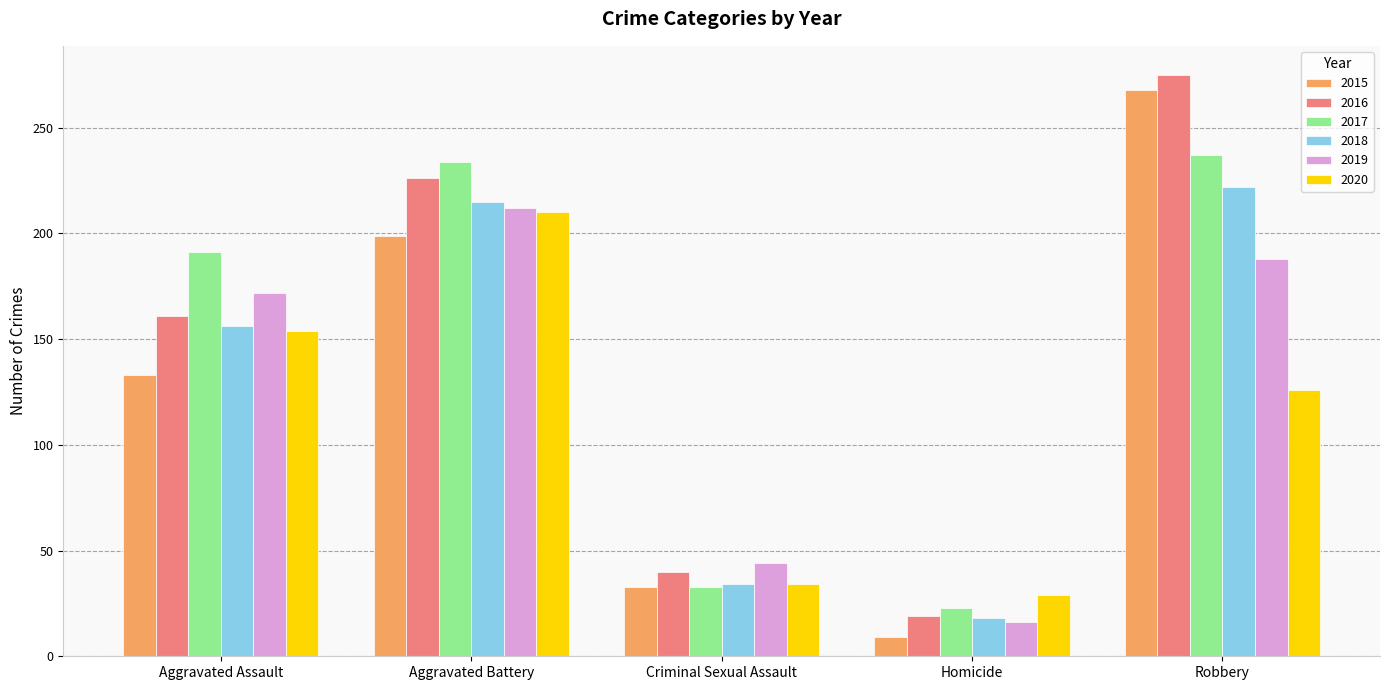

At how many categories does at least one series exceed 147?

3